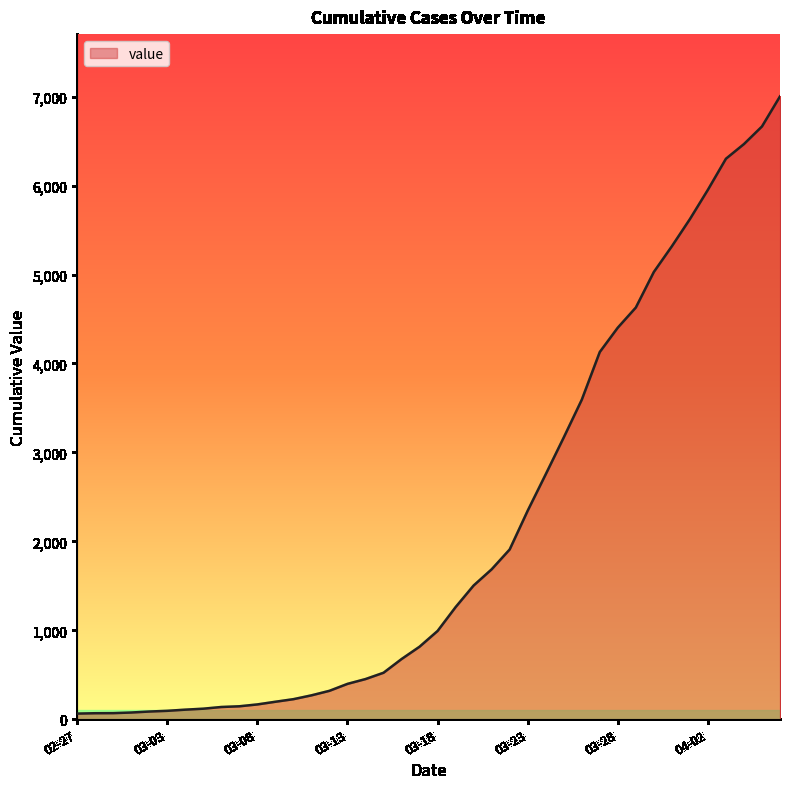

What is the maximum value shown in the chart?

7003